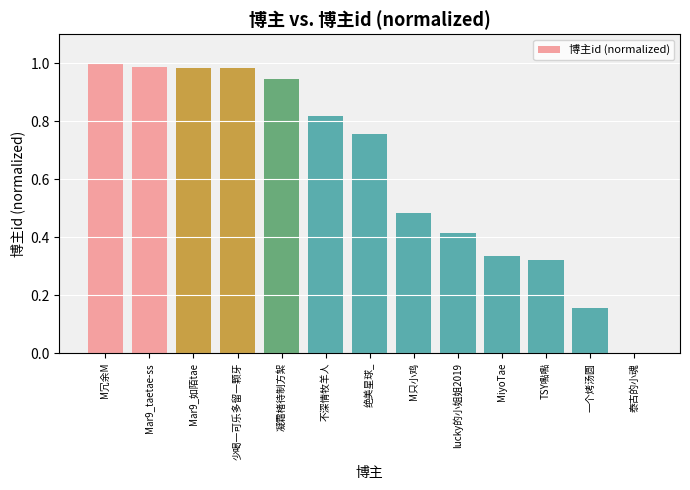

What is the change in value from 少喝一可乐多留一颗牙 to 不深情牧羊人?

-0.2